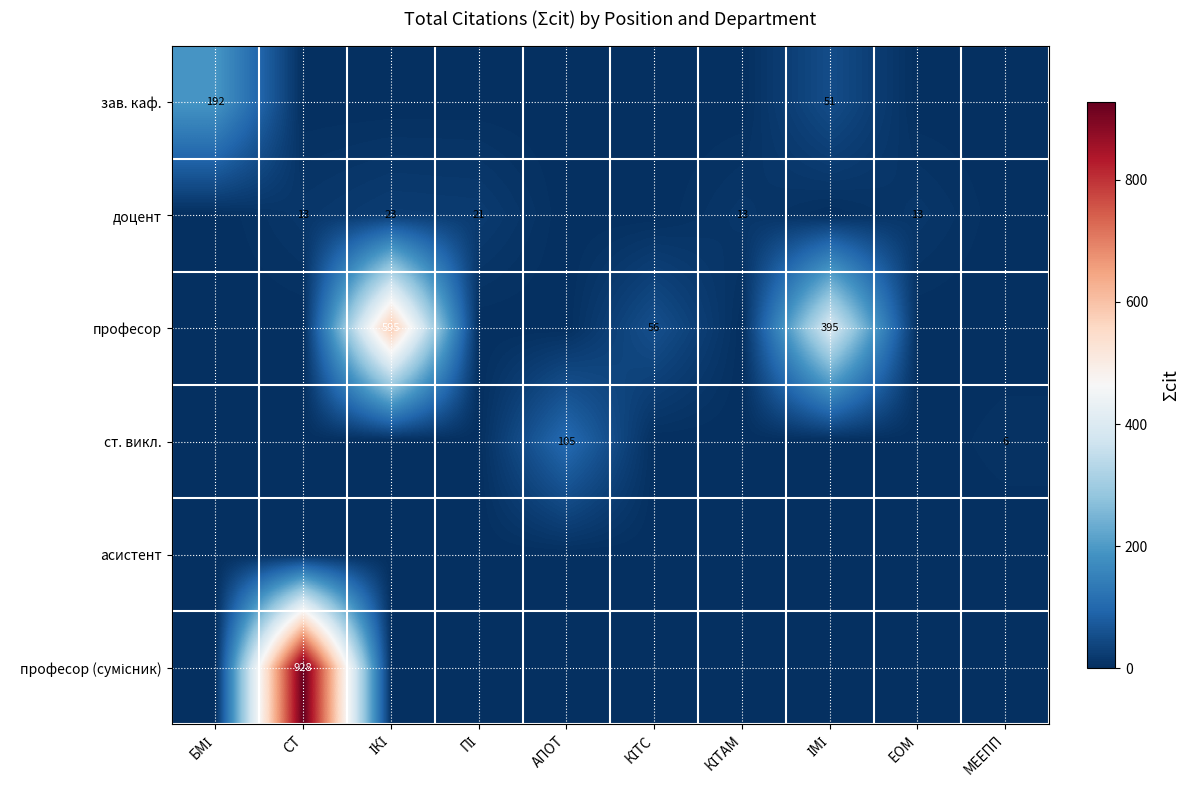

Which has a higher value, ПІ or КІТАМ?

ПІ